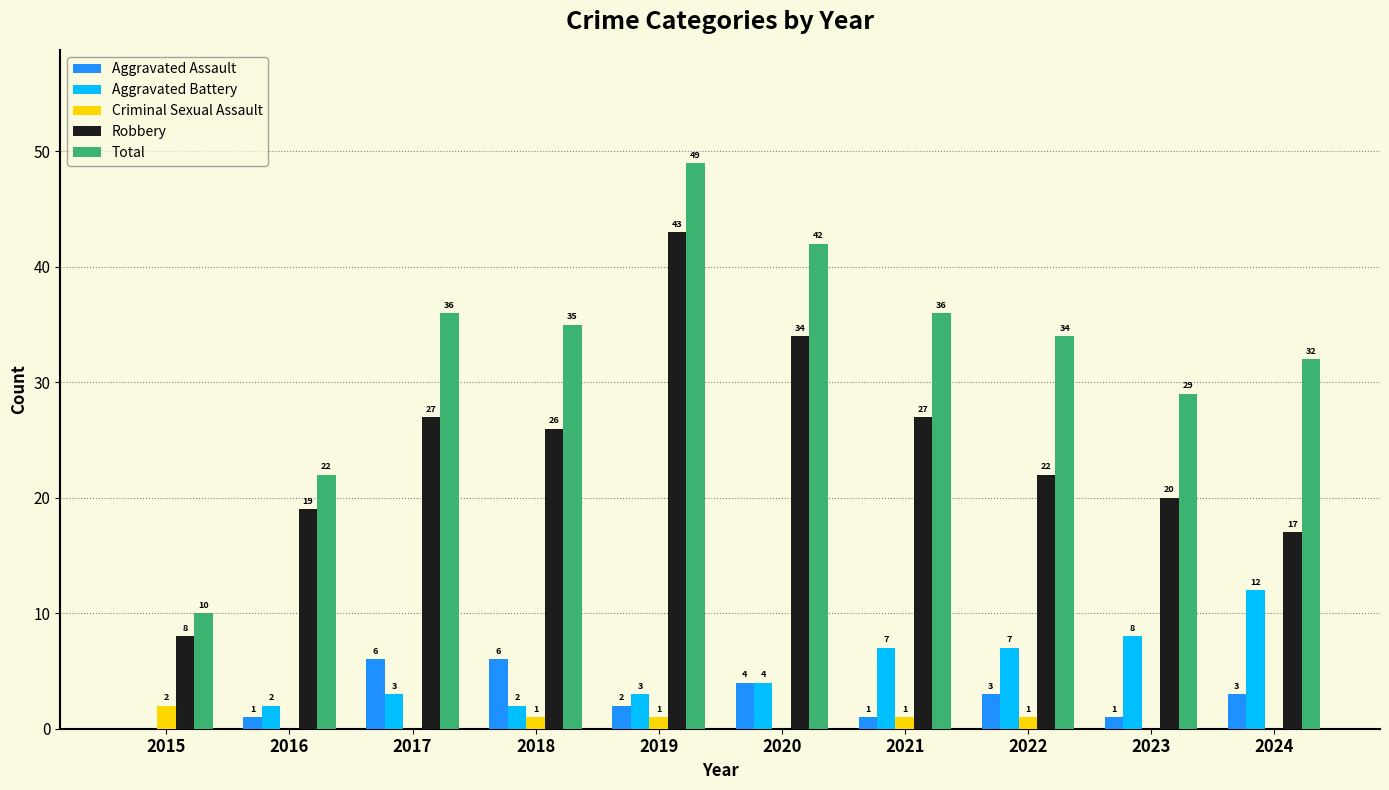

Where does the Aggravated Assault series first go above 3?

2017